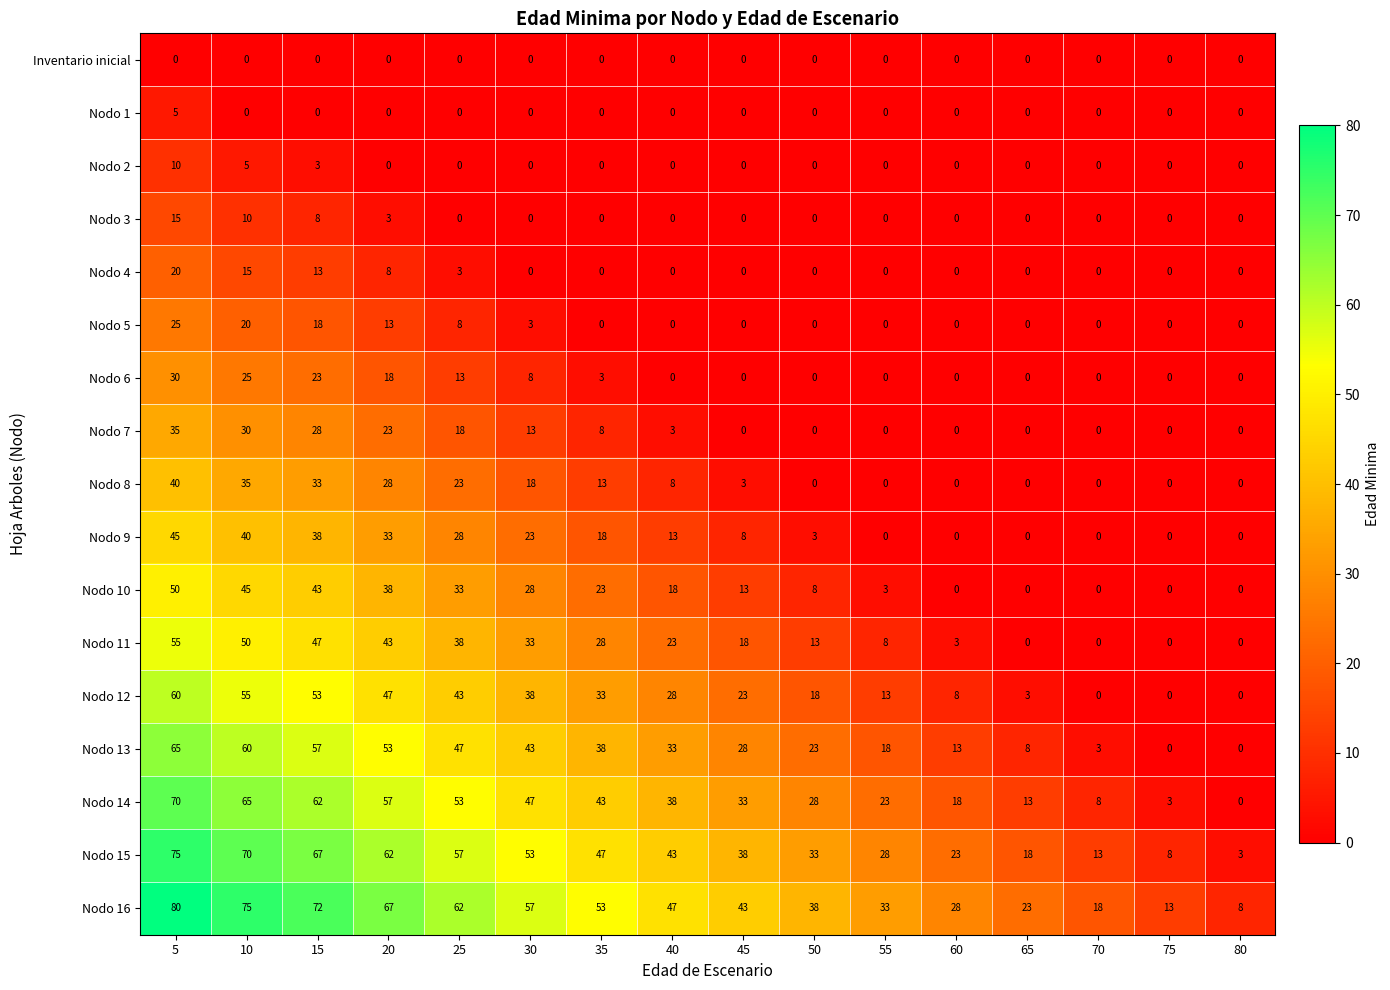

What is the difference between the maximum and second lowest values in the Nodo 9 series?

45